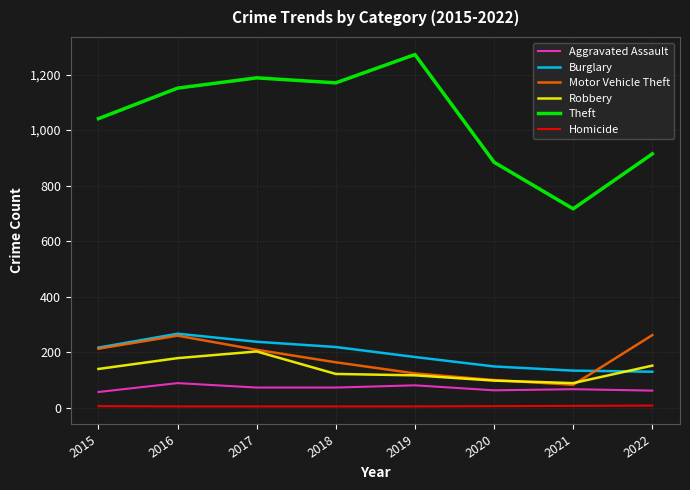

How many distinct data groups are displayed?

6